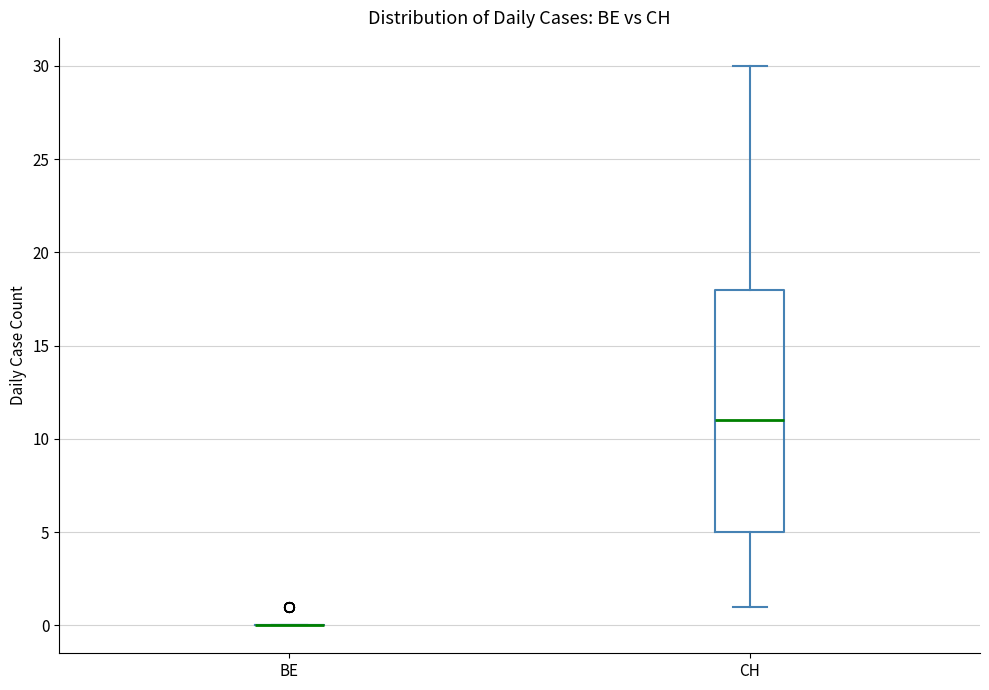

Reading left to right, transcribe this box plot: for each box, give where its median line is, the range the box spans, and where its two whiskers end, as read against the y-axis. The values are not printed on the chart, so give them approximately, as read against the axis.

BE: box collapsed to a line at 0, whiskers 0 to 0
CH: median 11, box 5 to 18, whiskers 1 to 30